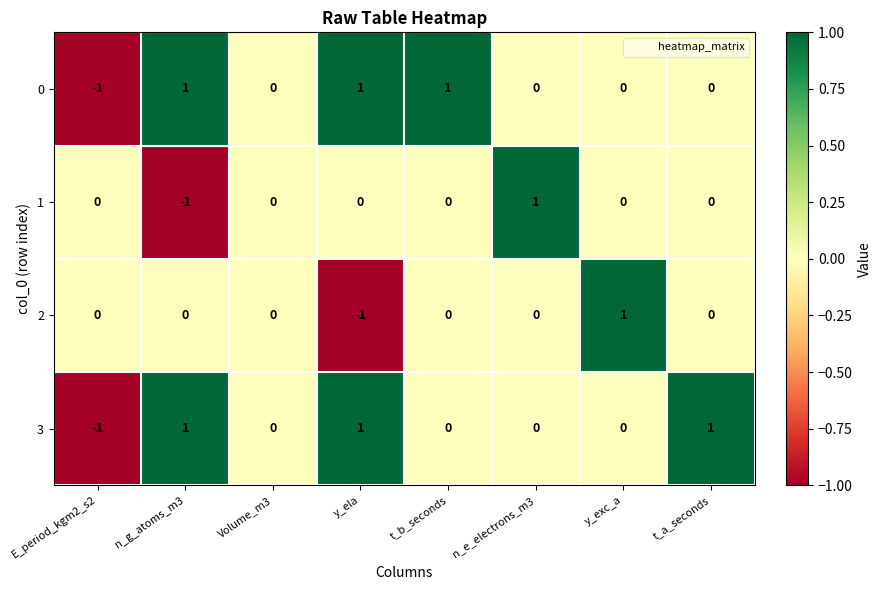

The 1 series shows -1 at E_period_kgm2_s2. True or false?

False